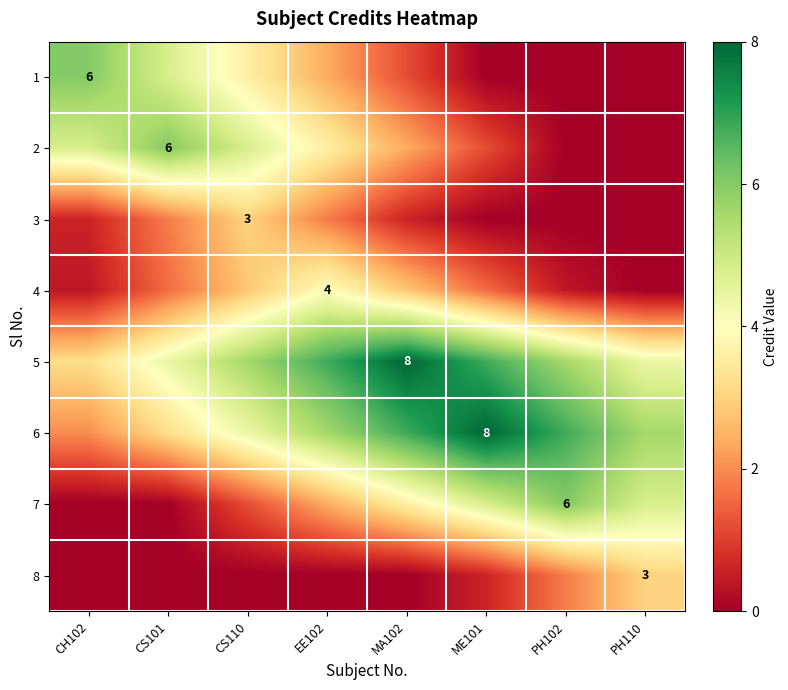

What is the average value of the 6 series?

5.3